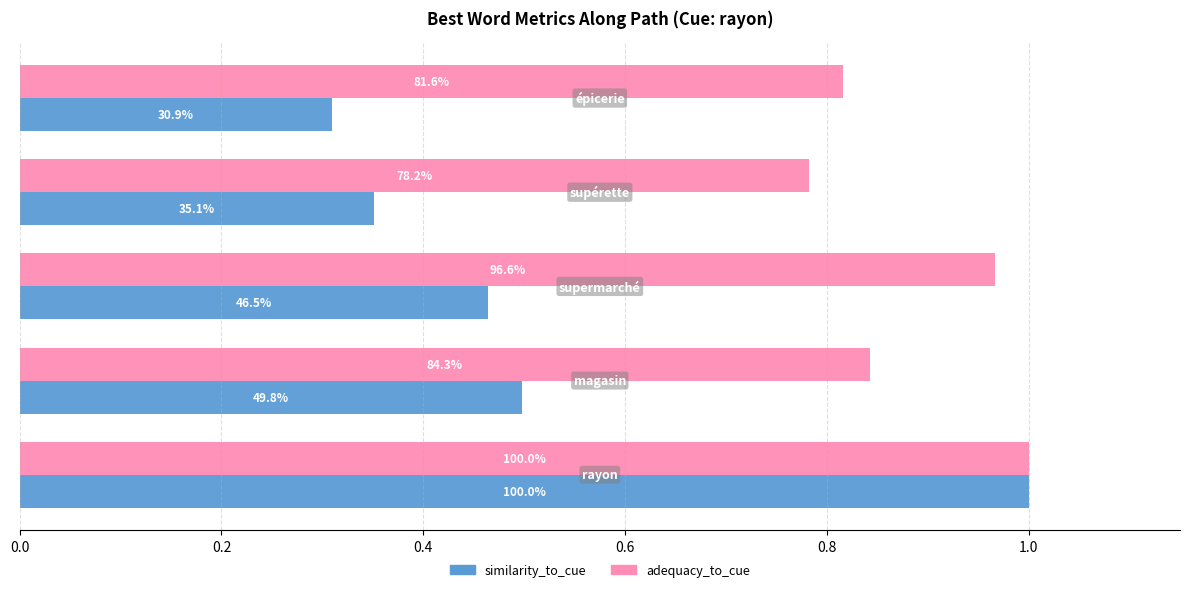

What are all the series names shown in the legend?

similarity_to_cue, adequacy_to_cue